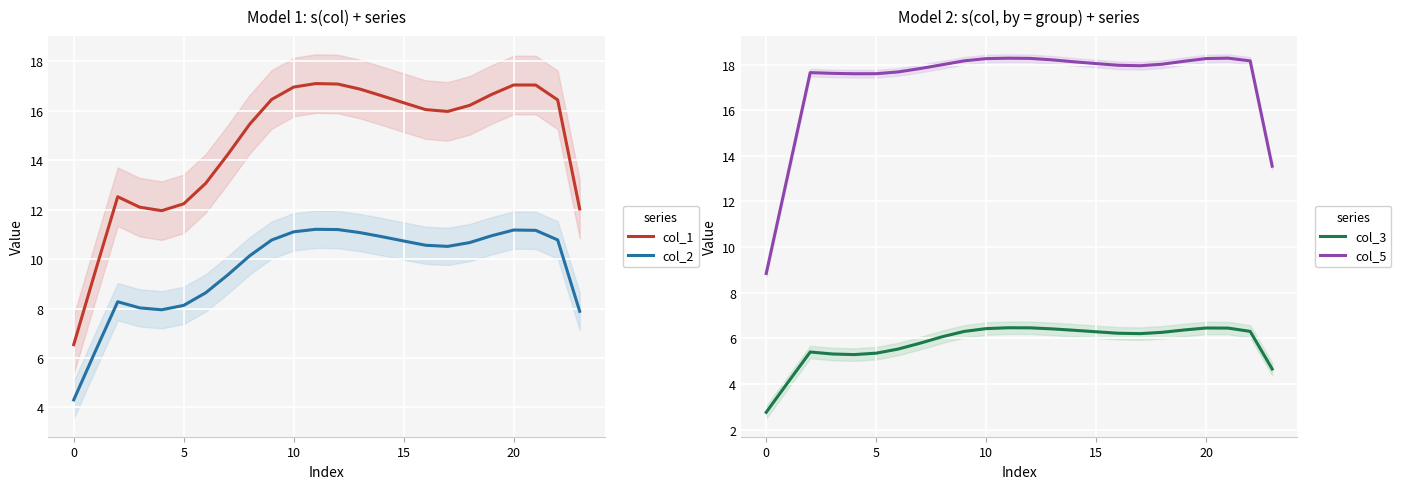

True or false: col_1 and col_2 cross at least once.

False